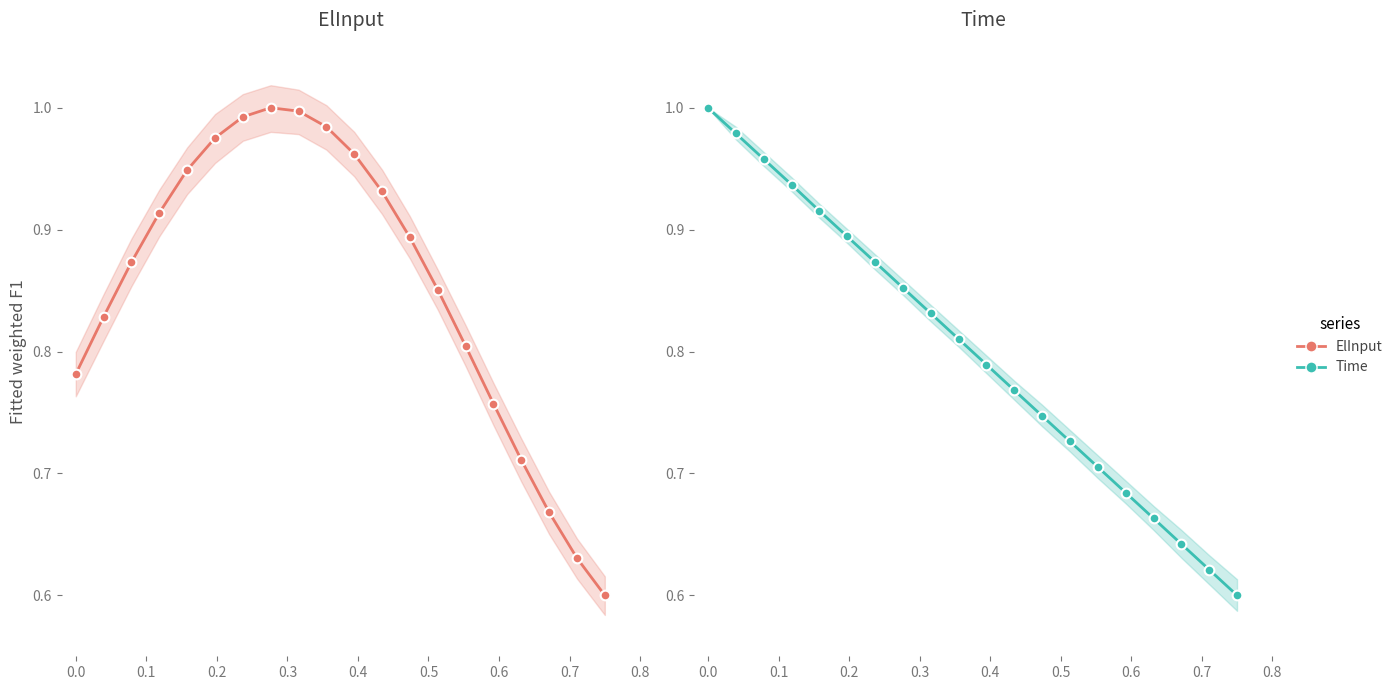

How many times do Time and ElInput cross each other?

1